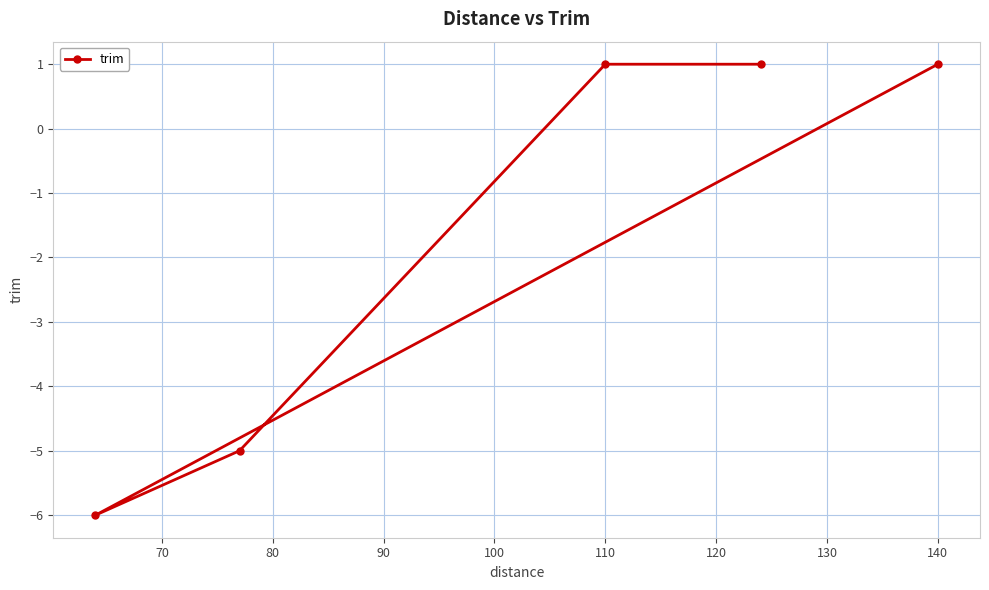

What is the value of the 4th point from the left?

-6